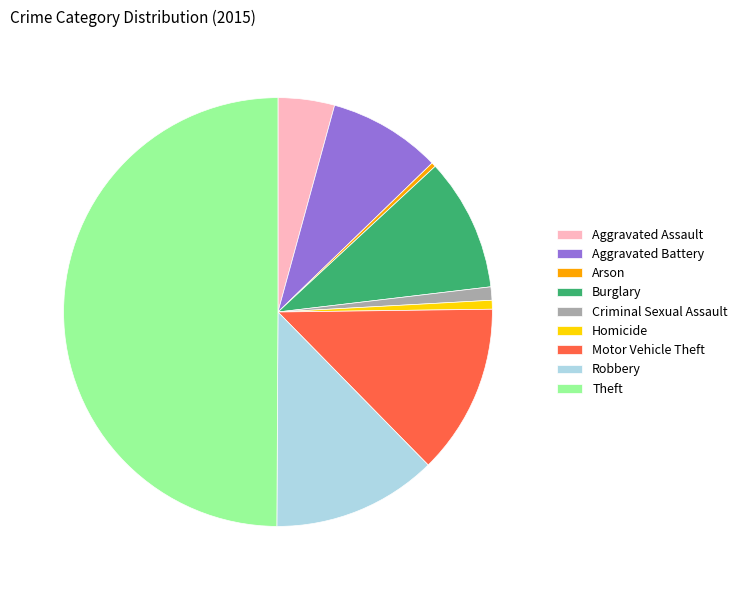

How many slices are in this pie chart?

9